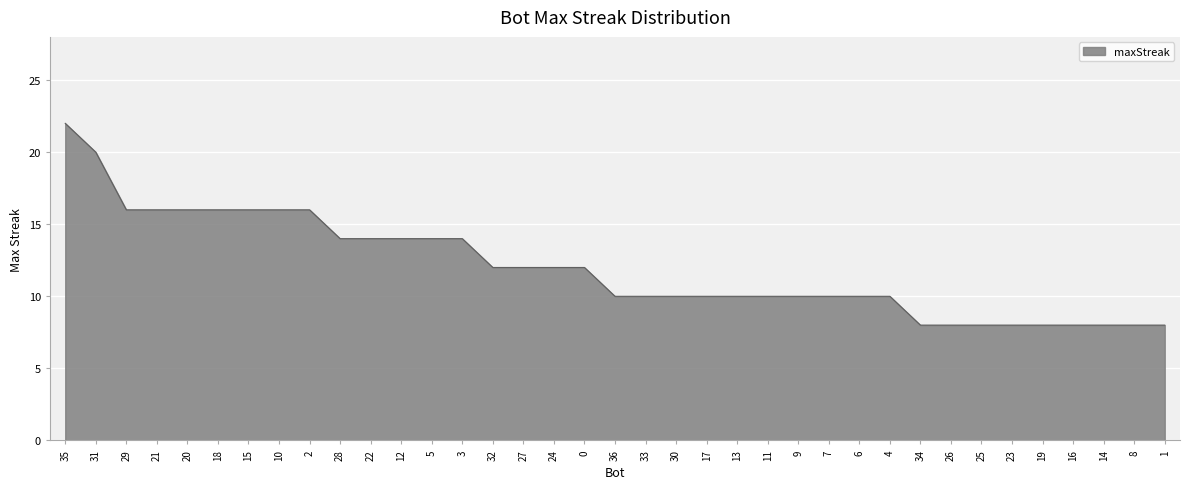

What is the difference between the second highest and second lowest values?

12